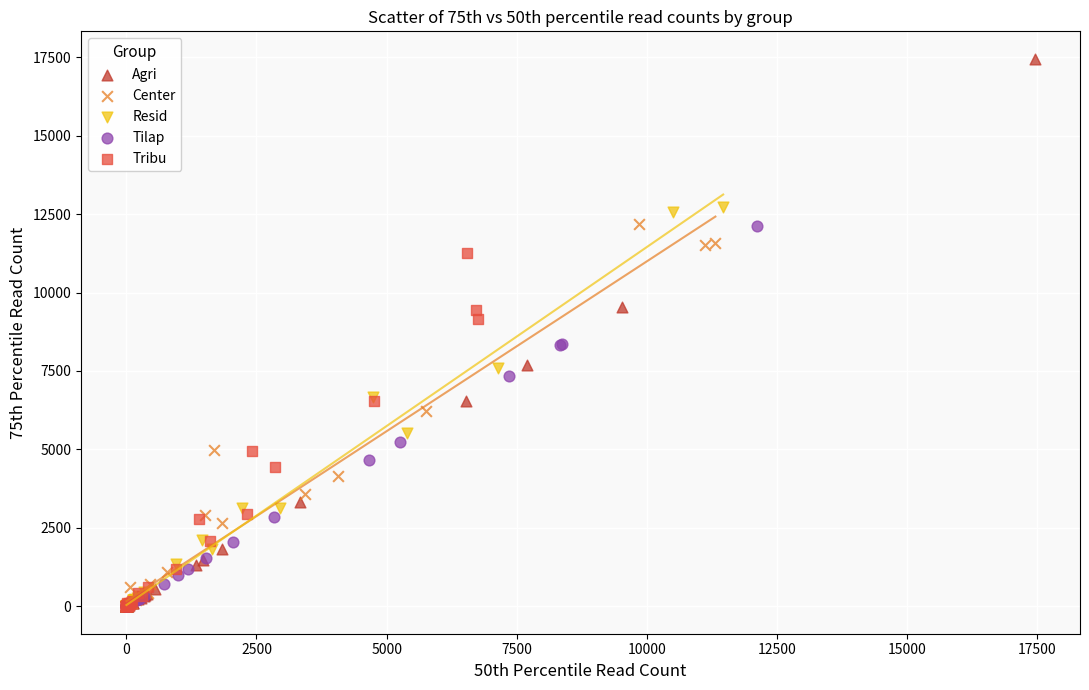

Which series has the largest Y range (max minus min)?

Agri